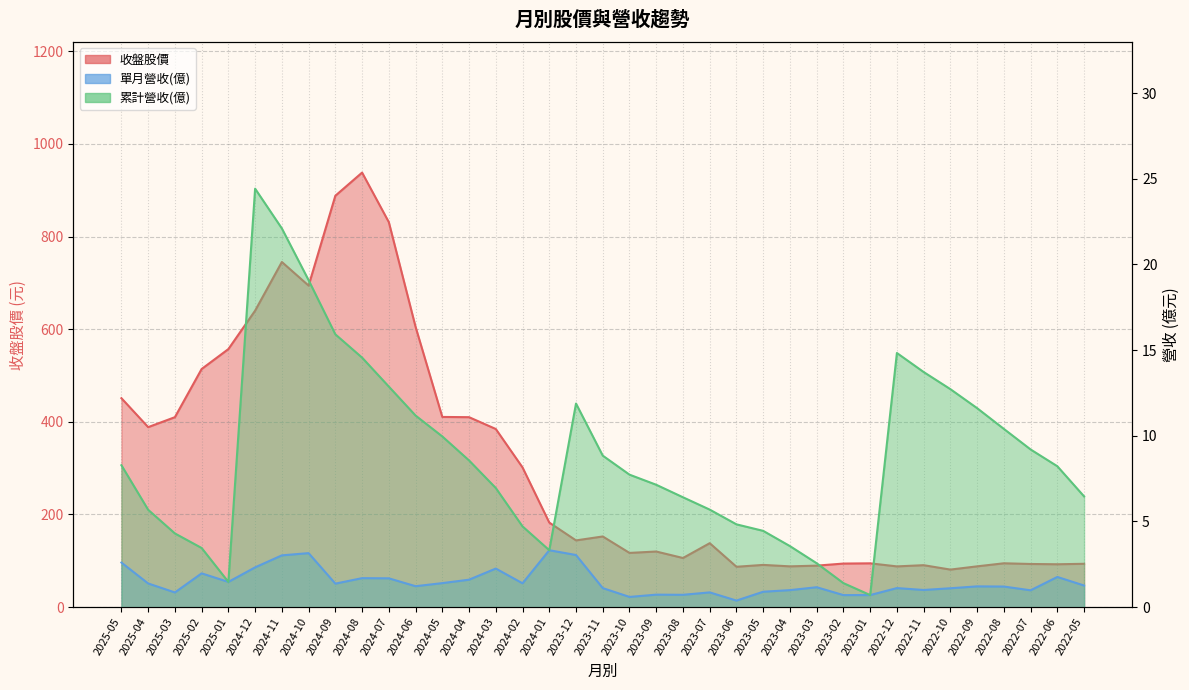

Between 2025-03 and 2023-06, which series saw the biggest shift?

收盤